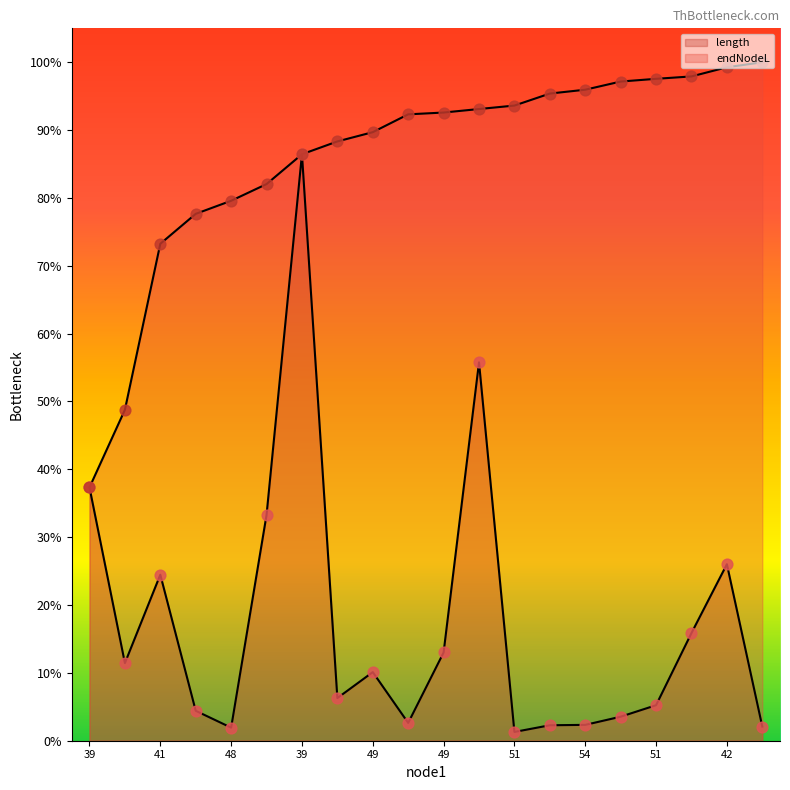

Which series has the widest spread of Y values?

length